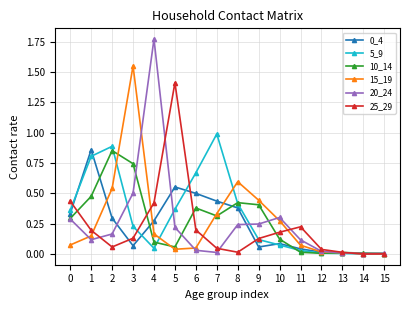

At which category does 5_9 reach its first local valley?

4